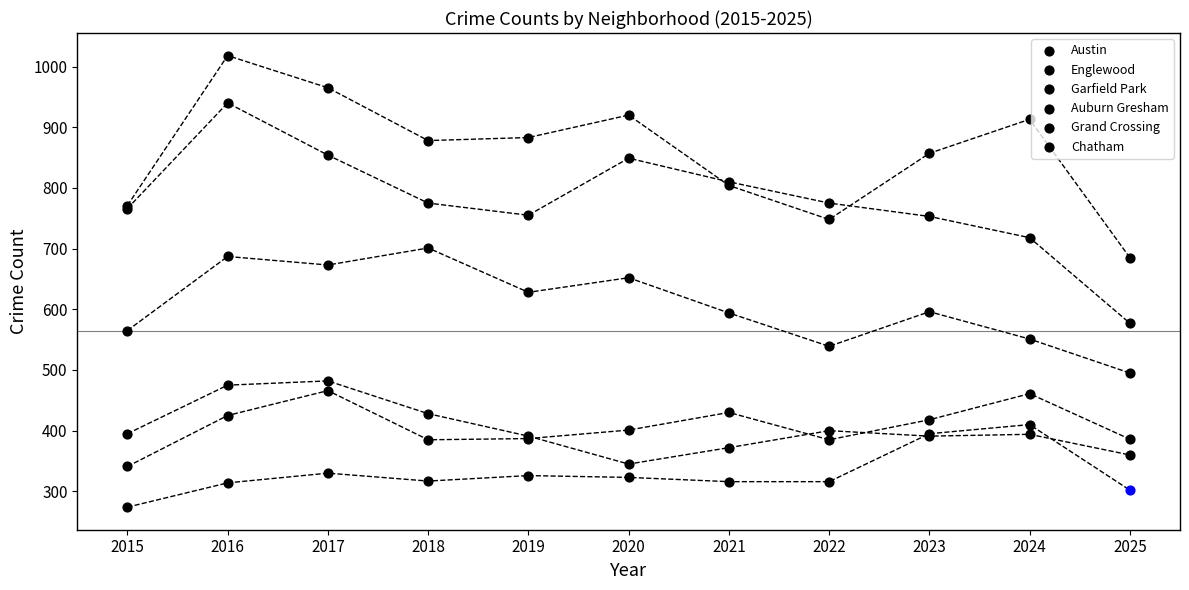

At which category is the sum across all series the highest?

2016